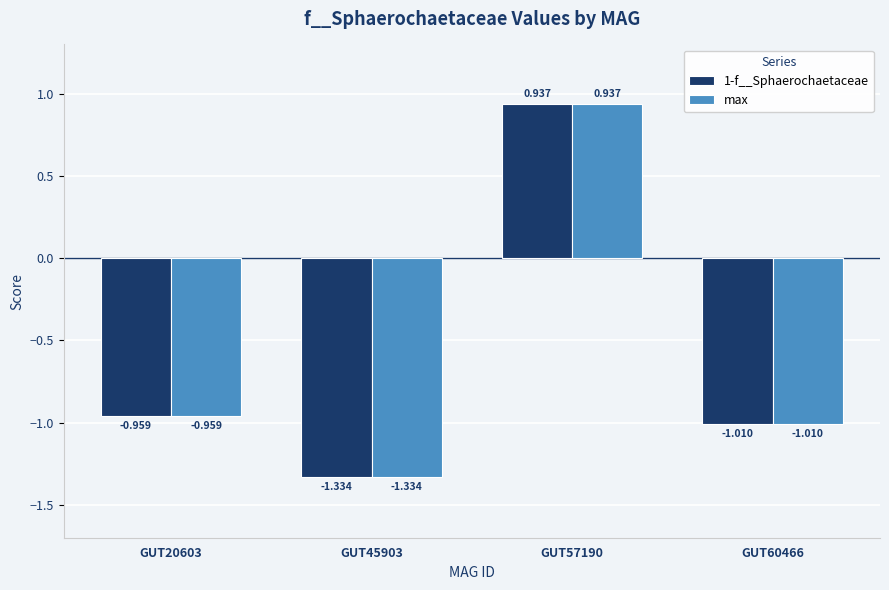

At which label is max closest to 0?

GUT57190